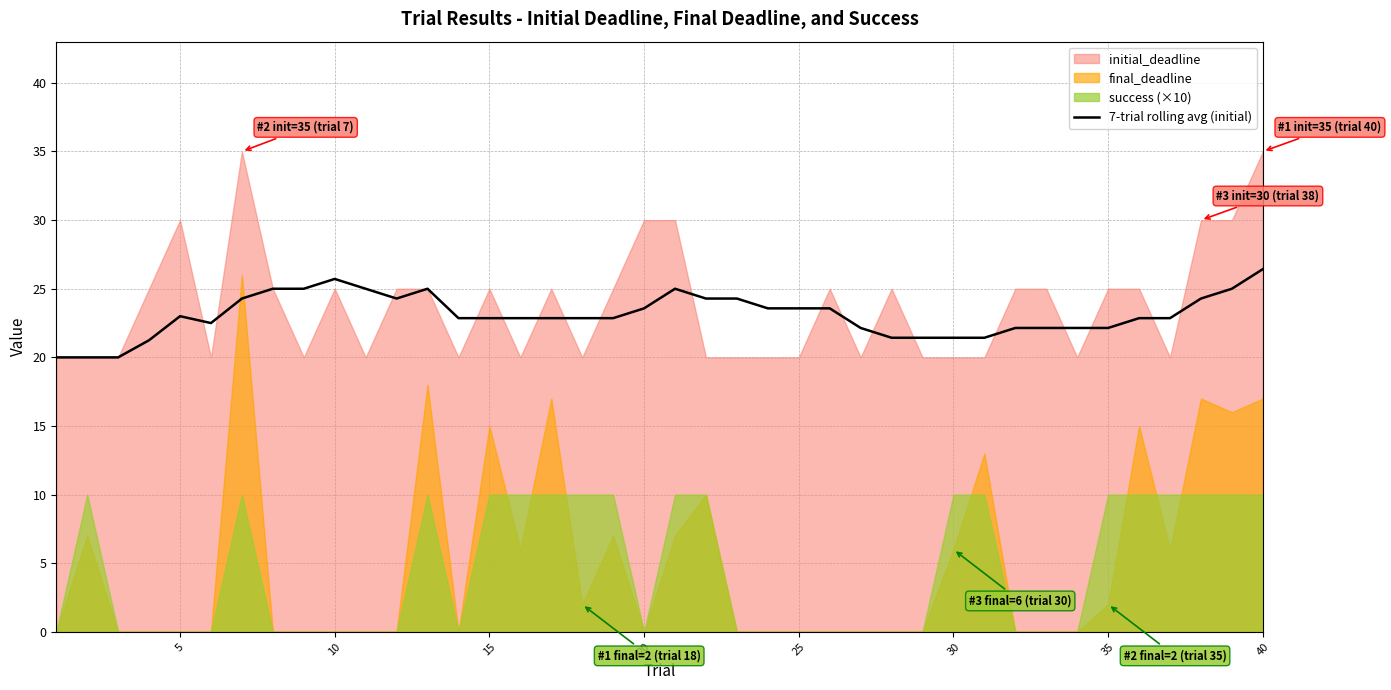

What is the minimum value for 7-trial rolling avg (initial)?

20.0